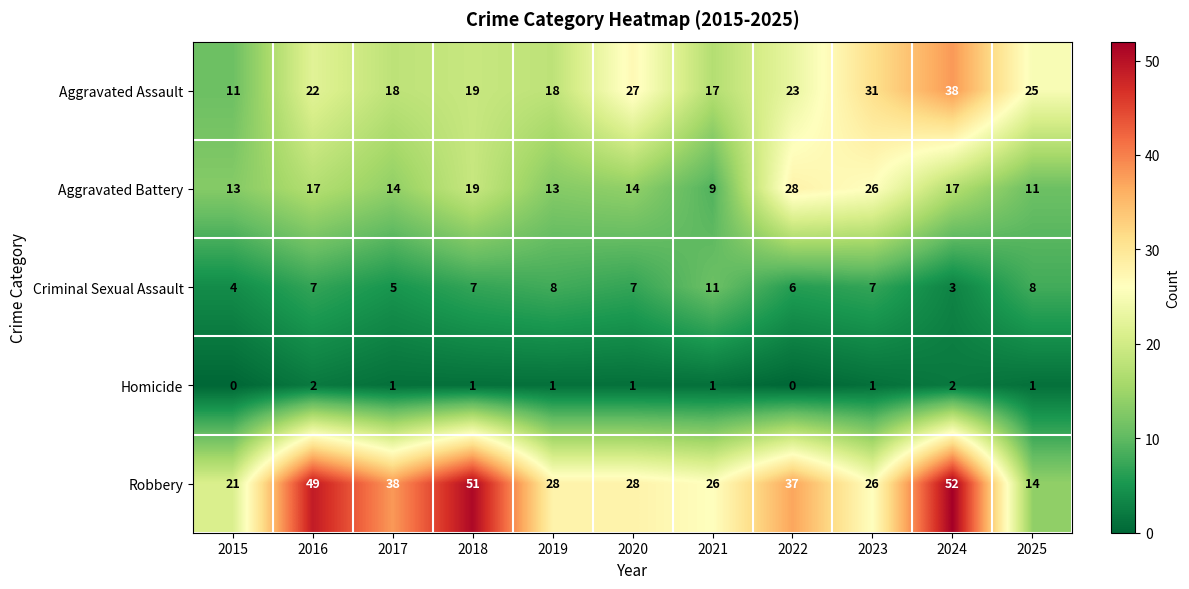

At 2024, list the series in order from largest to smallest.

Robbery, Aggravated Assault, Aggravated Battery, Criminal Sexual Assault, Homicide